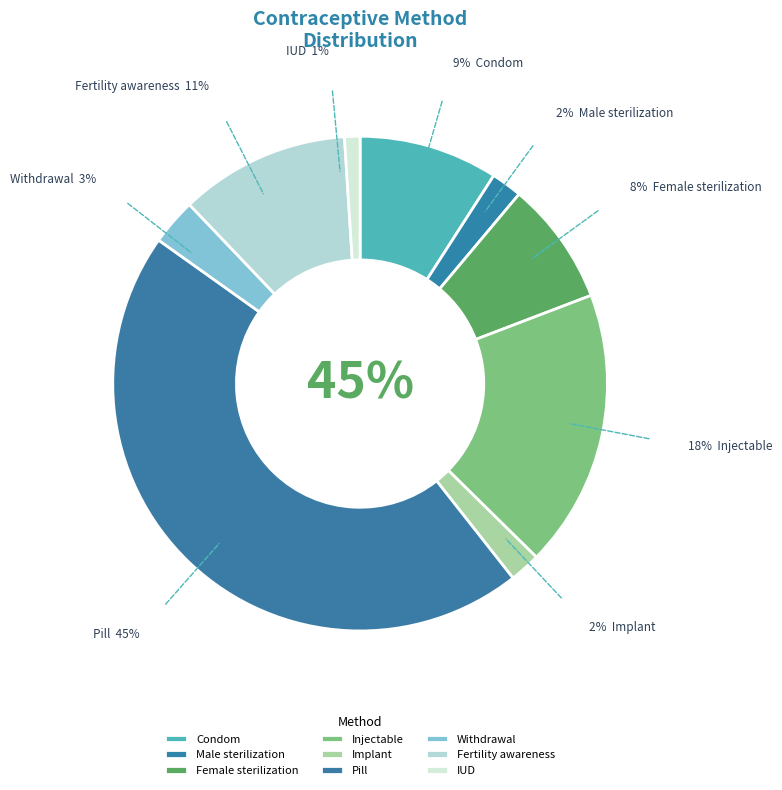

What is the largest slice in the pie chart?

Pill